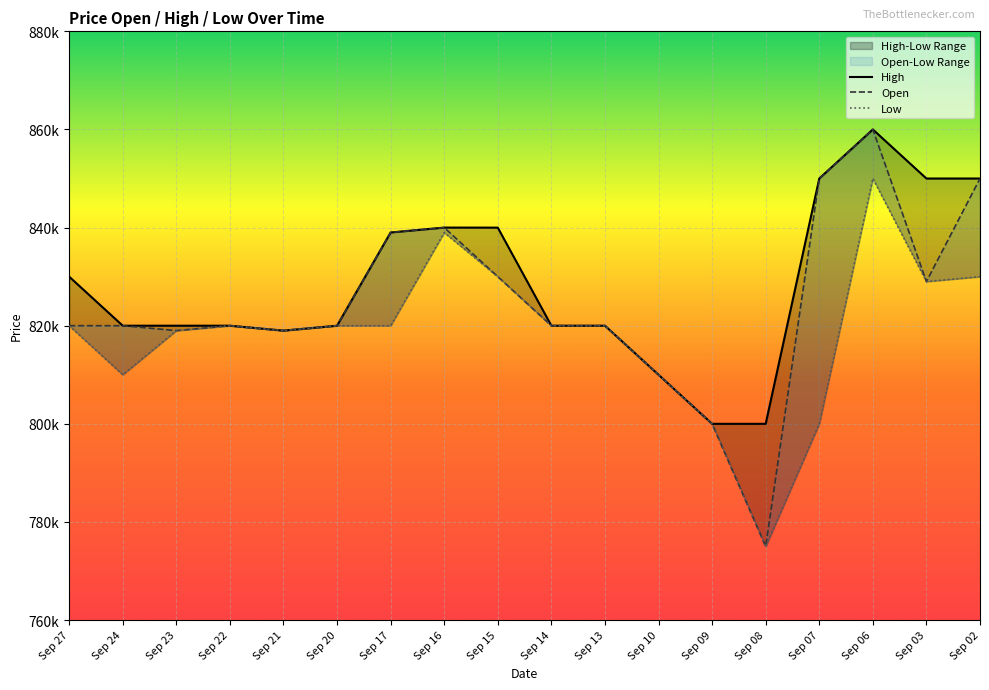

List the series in order of their overall mean, highest first.

High, Open, Low